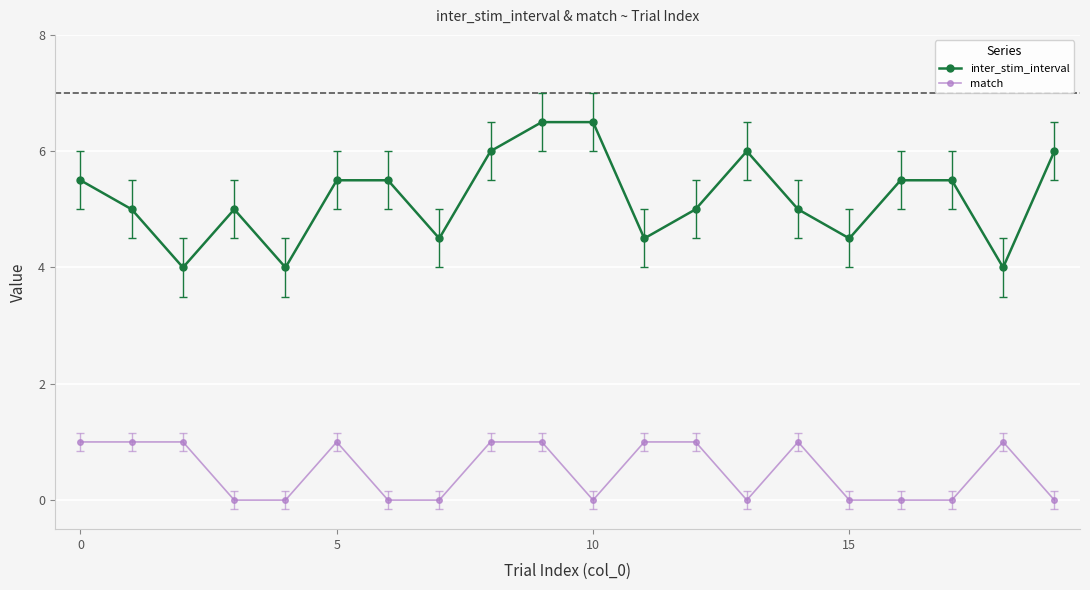

True or false: match and inter_stim_interval cross at least once.

False